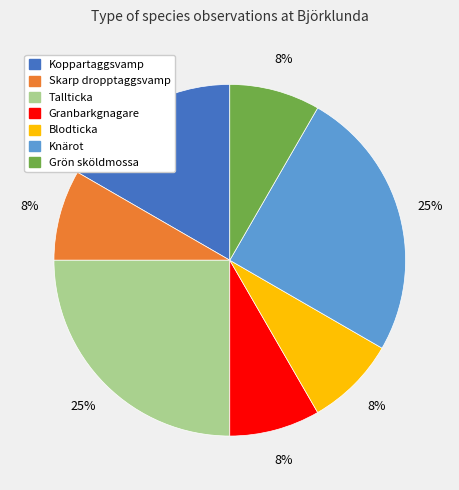

What is the ratio of the value at Skarp dropptaggsvamp to the value at Grön sköldmossa?

1.0